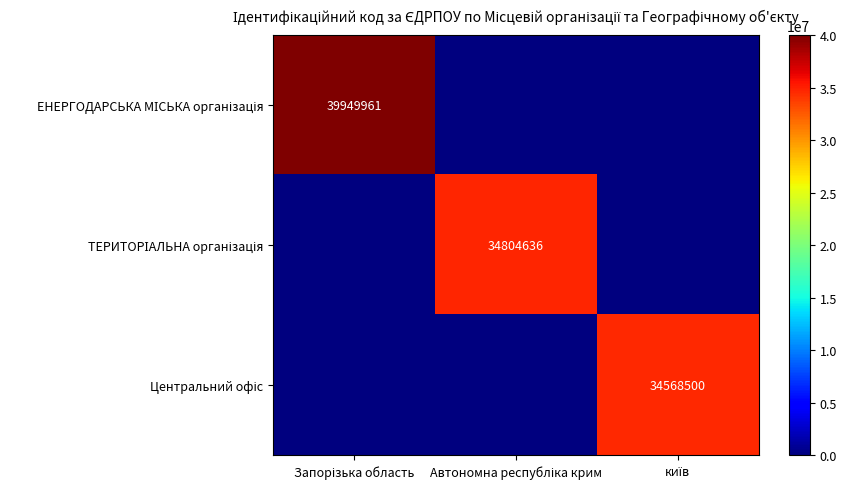

List the series in order of their peak value, lowest first.

Центральний офіс, ТЕРИТОРІАЛЬНА організація, ЕНЕРГОДАРСЬКА МІСЬКА організація